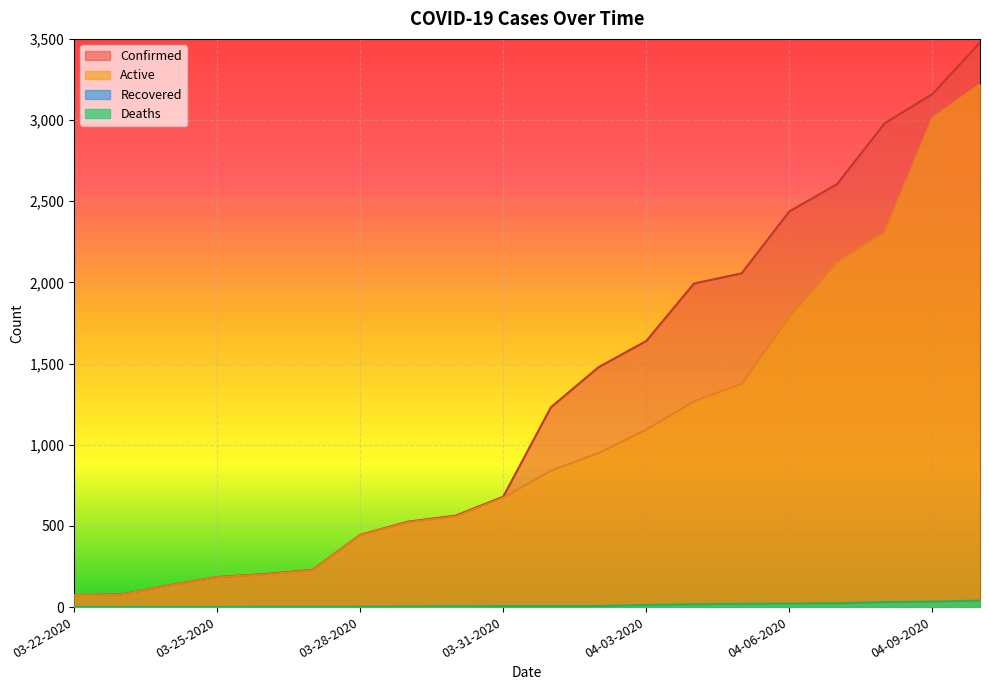

List the series in order of their peak value, highest first.

Confirmed, Active, Deaths